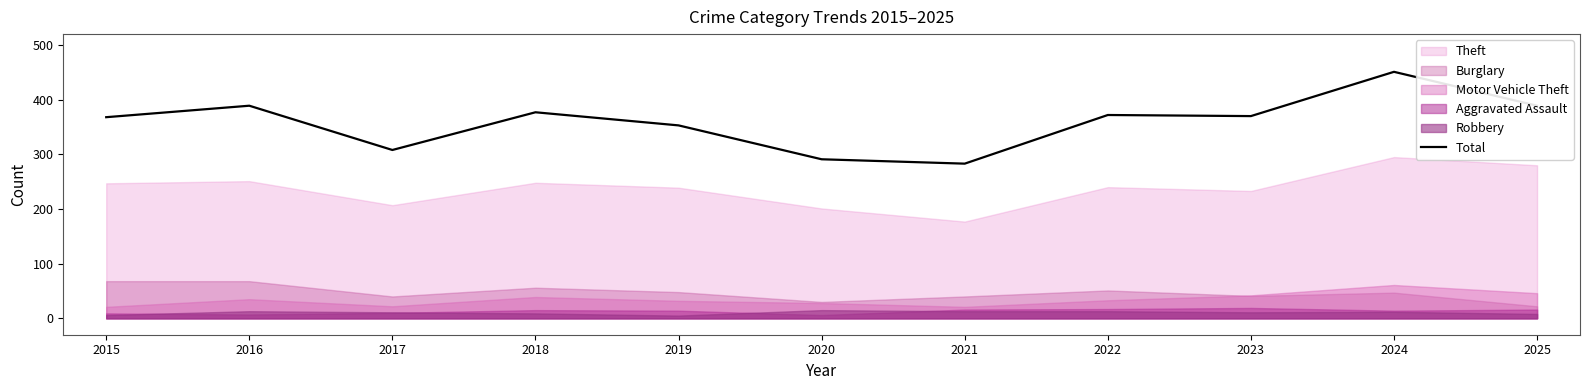

What is the maximum value shown in the chart?

451